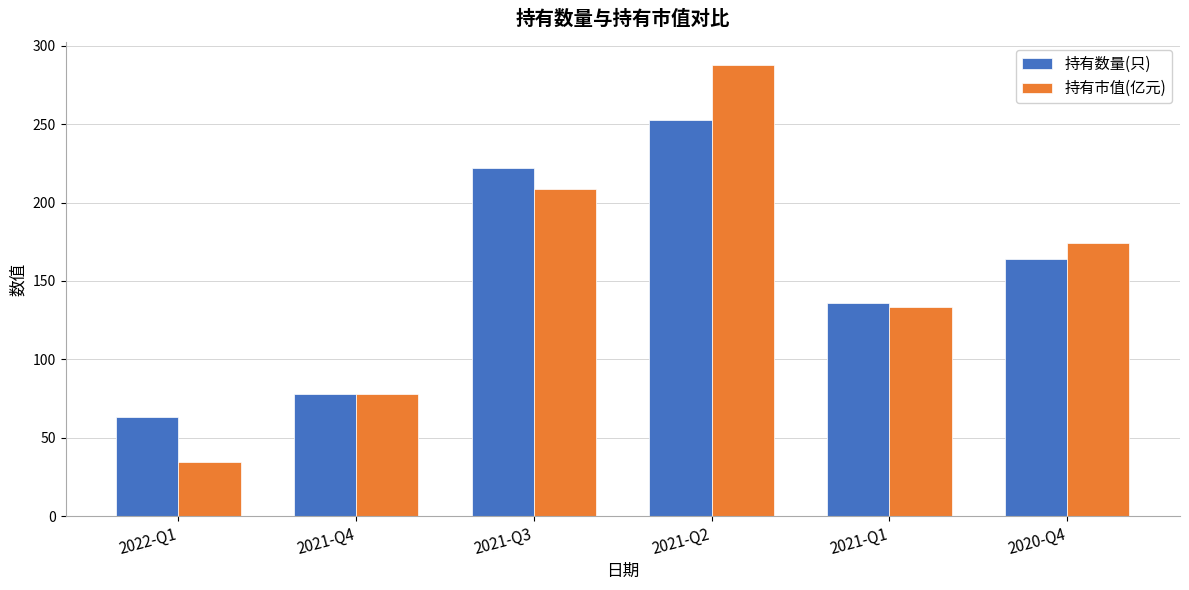

List the series in order of their peak value, highest first.

持有市值(亿元), 持有数量(只)